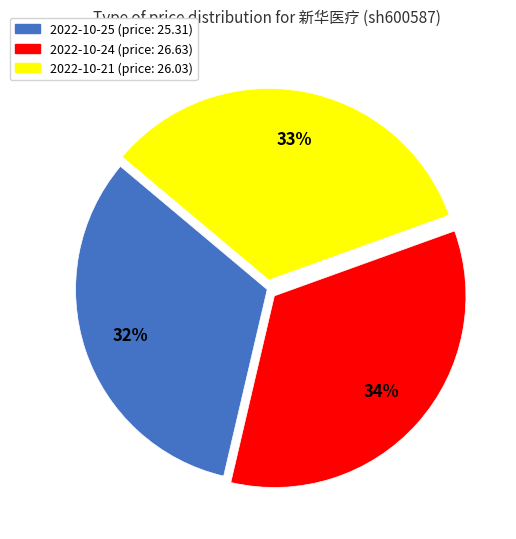

Is there a majority slice in this chart?

No